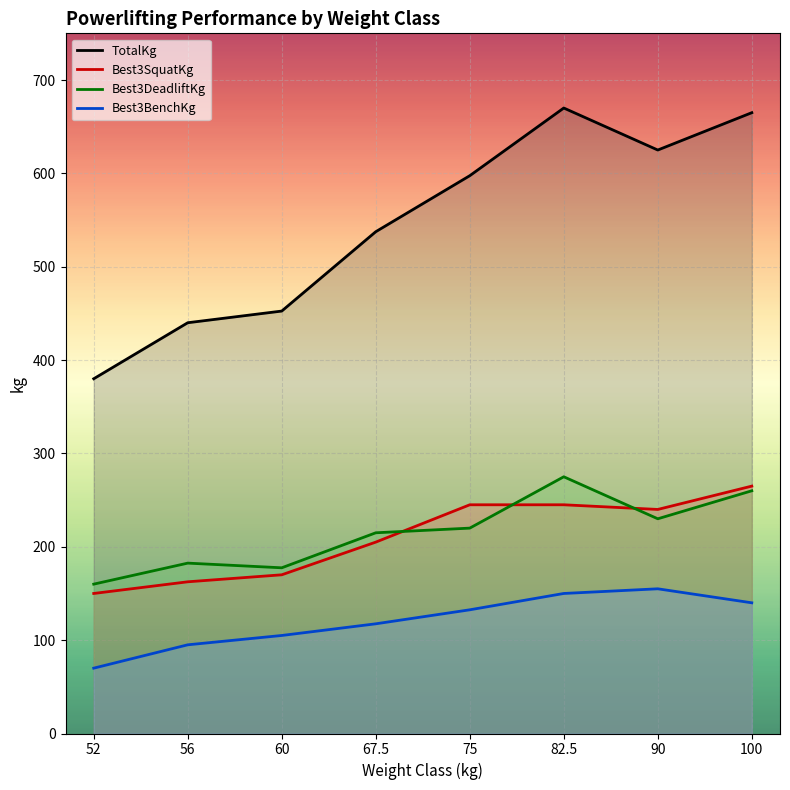

What is the lowest value of the TotalKg series?

380.0